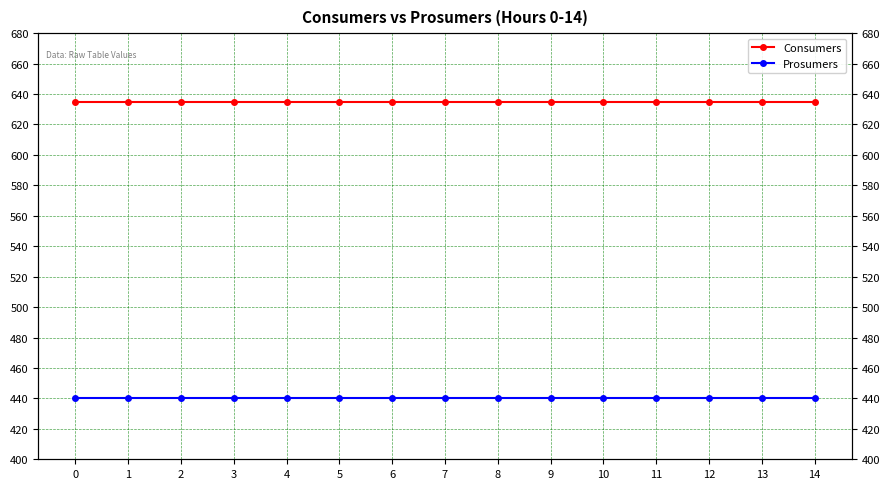

Does the chart have visible grid lines?

Yes